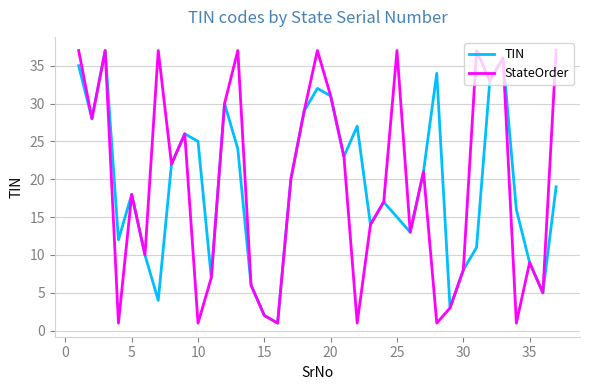

What are all the series names shown in the legend?

TIN, StateOrder